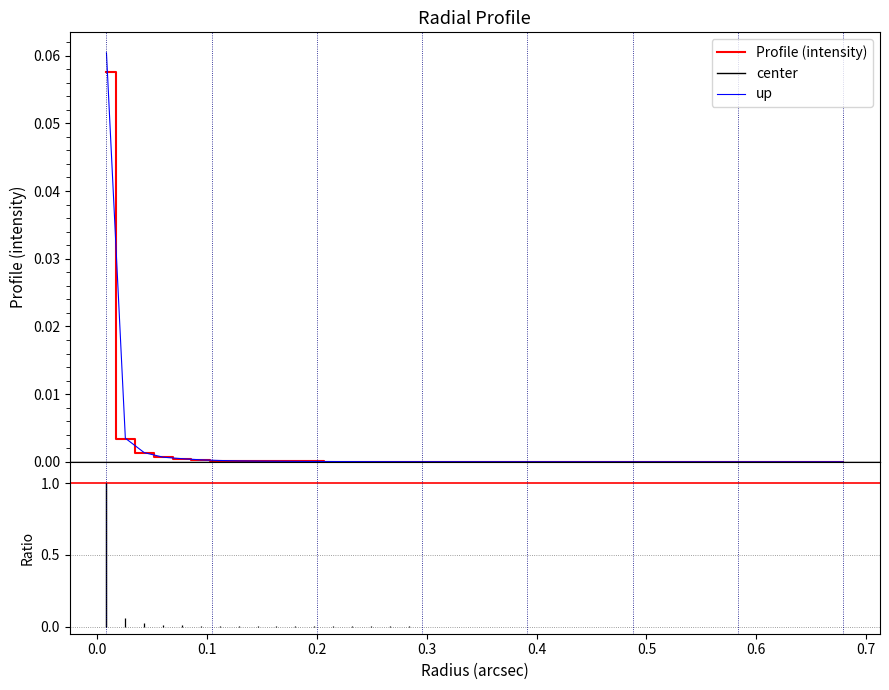

What is the label of the 29th point from the left?

0.48987852000000004